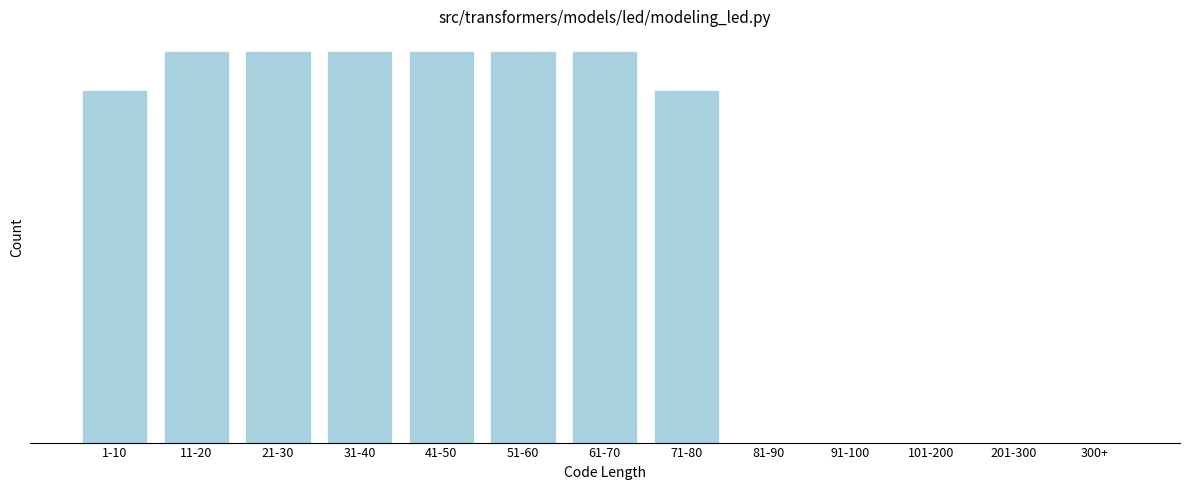

Are the bars horizontal?

No